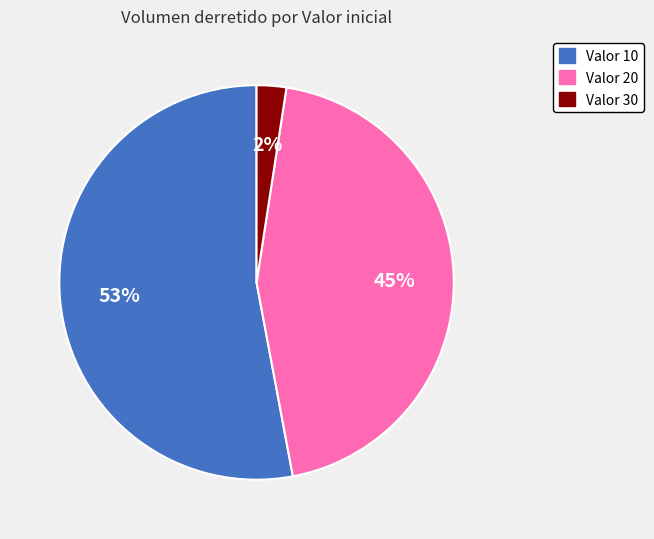

To the nearest percent, what is the difference between the largest and smallest slice percentages?

51%